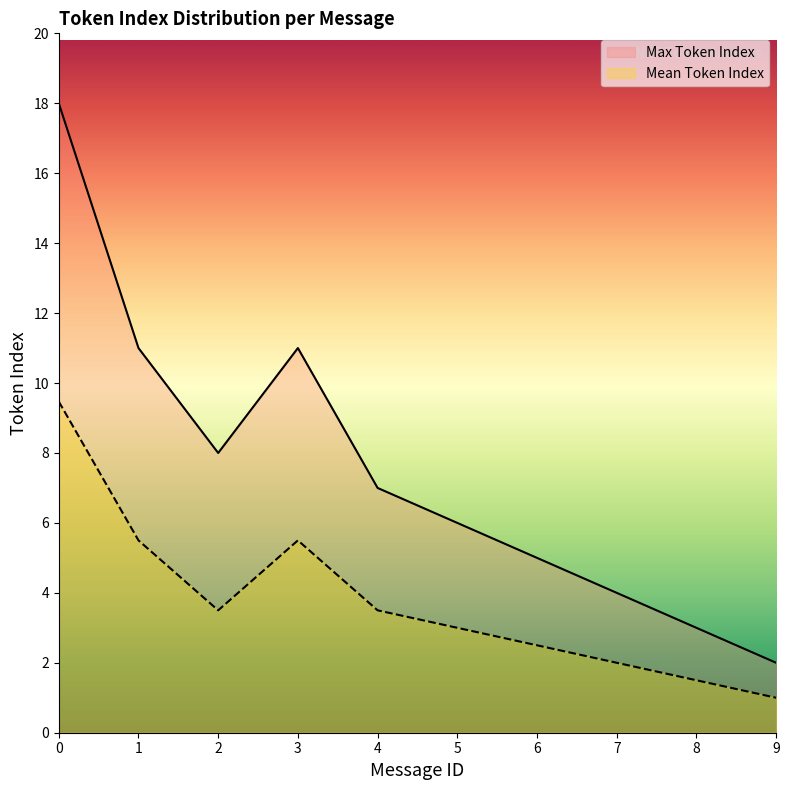

How many values in the Max Token Index series are below 7?

5